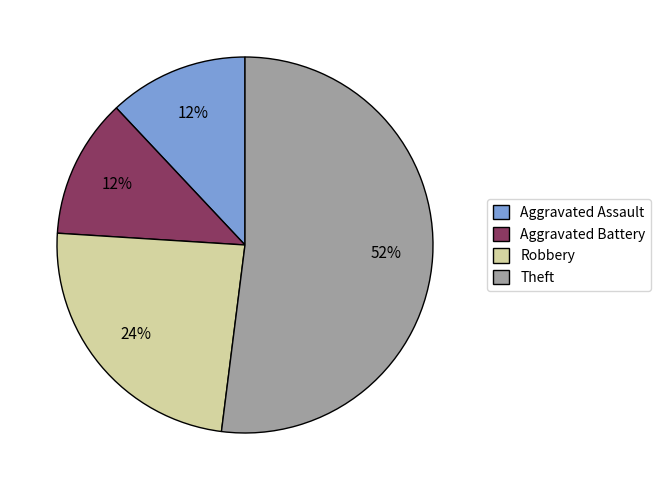

Which category has the biggest portion of the pie?

Theft